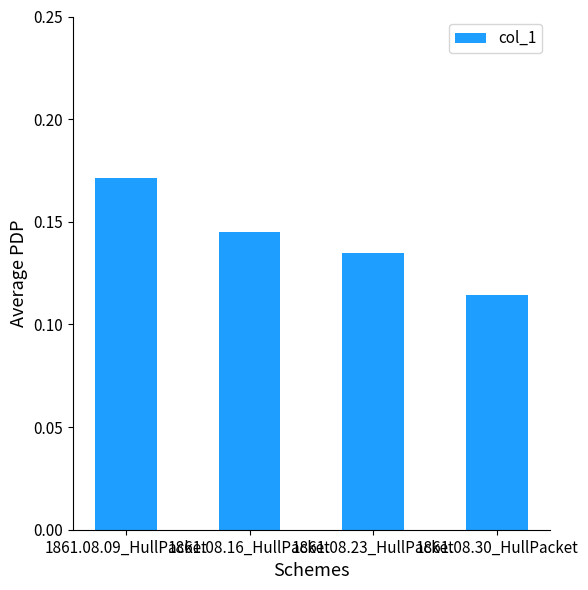

The chart shows a value of 0.2 at 1861.08.23_HullPacket. True or false?

False